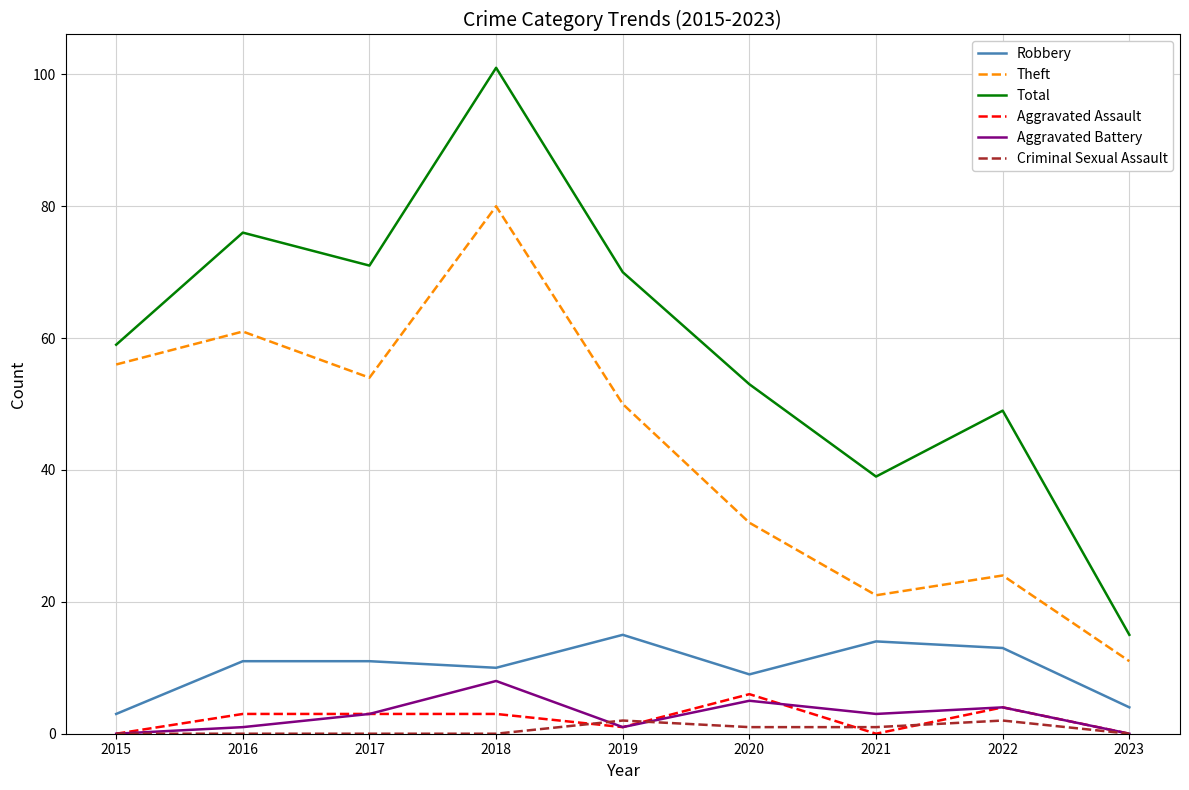

Which series has the widest spread of values?

Total